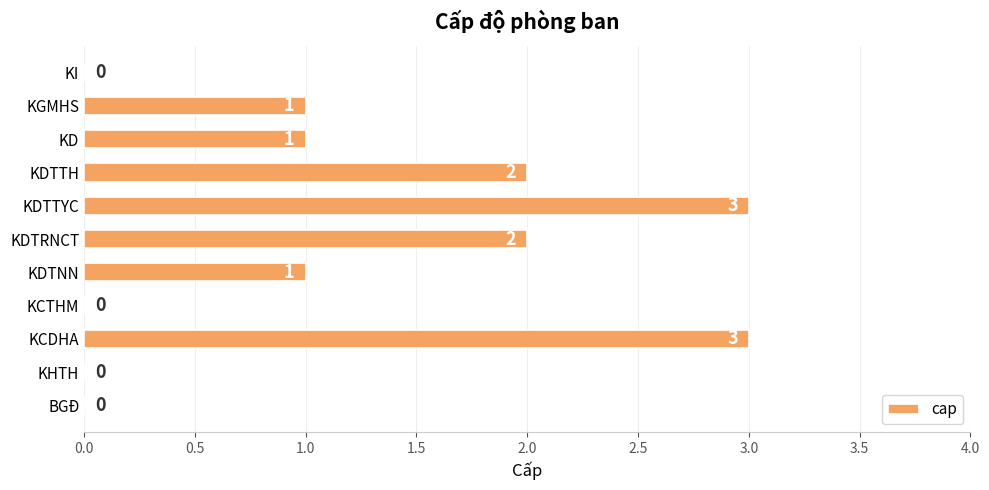

How many categories are shown in the chart?

11